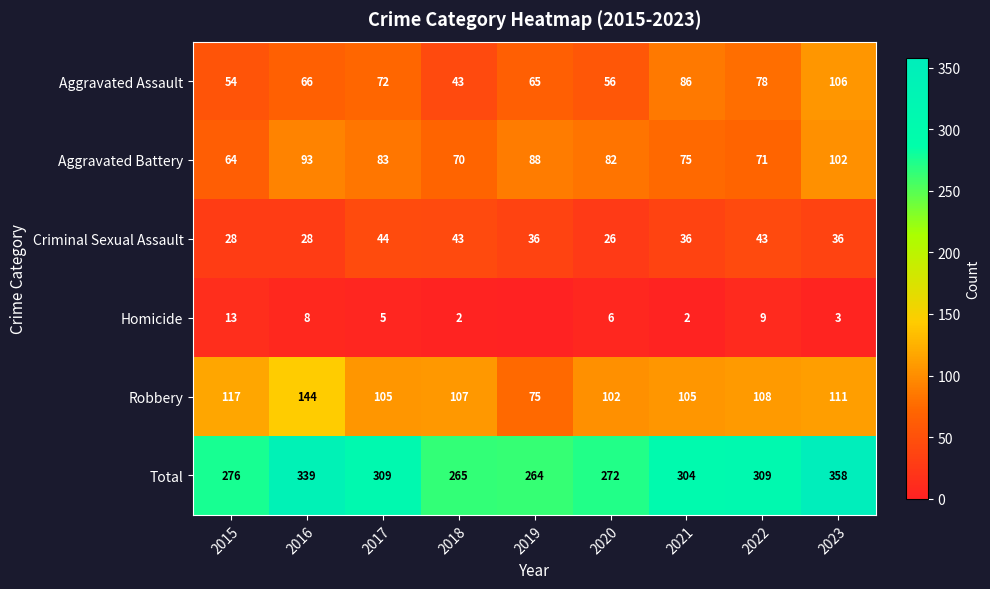

What is the average value of the Robbery series?

108